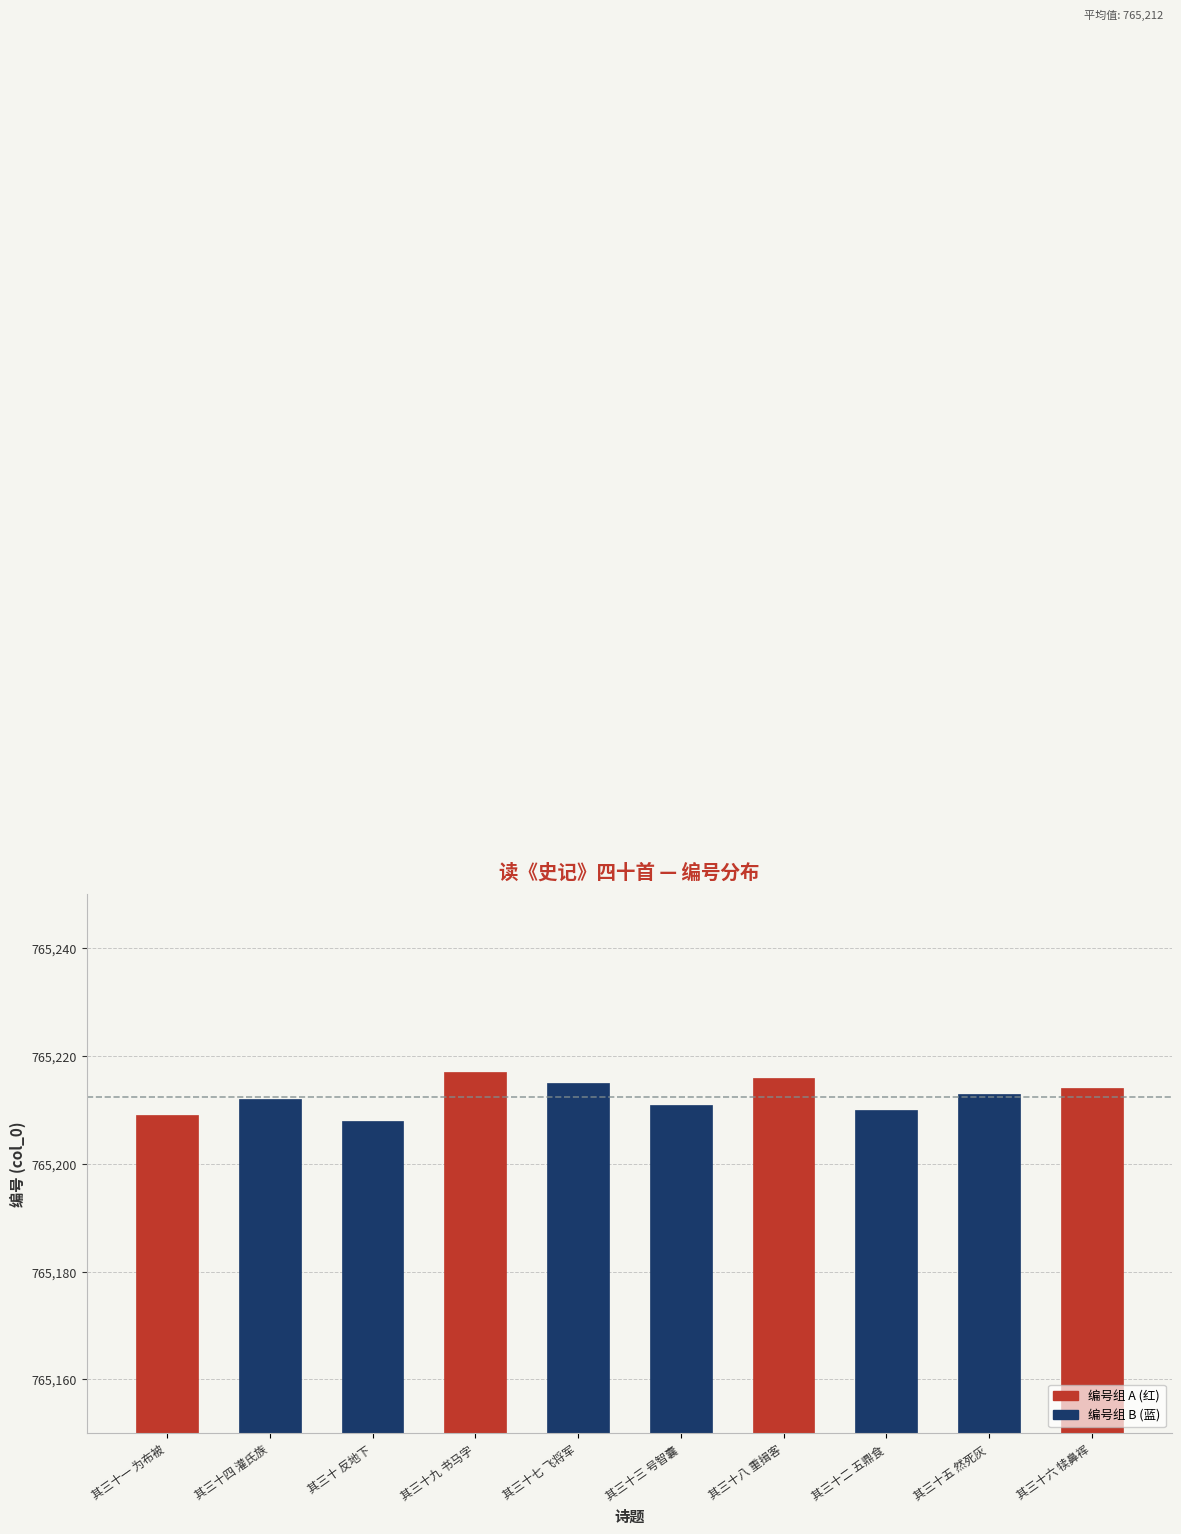

What is the label of the 10th bar from the right?

其三十一 为布被